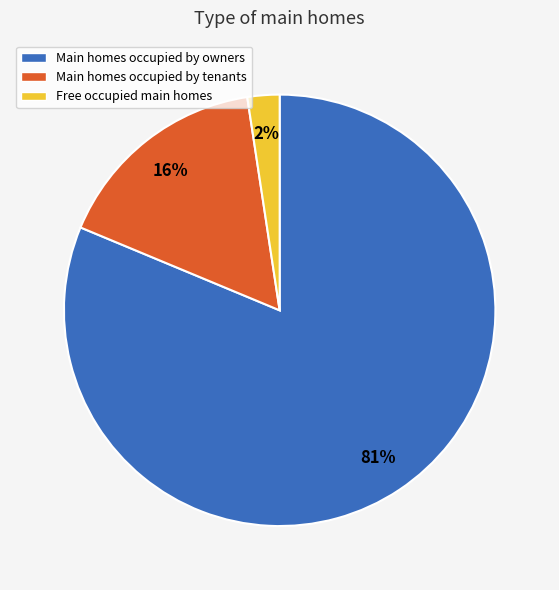

Which has a higher value, Main homes occupied by owners or Main homes occupied by tenants?

Main homes occupied by owners